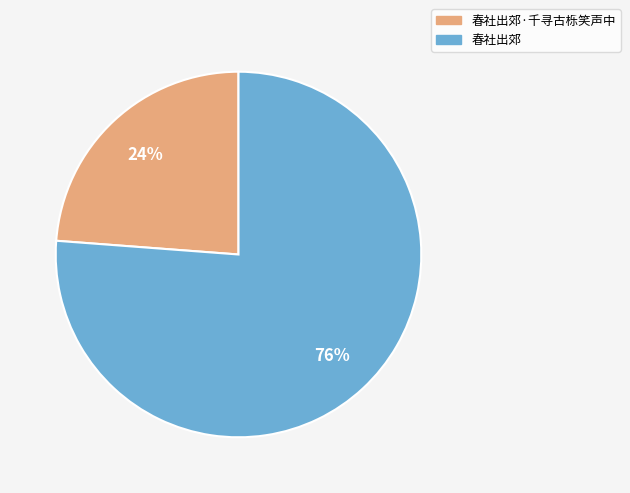

Is there a majority slice in this chart?

Yes